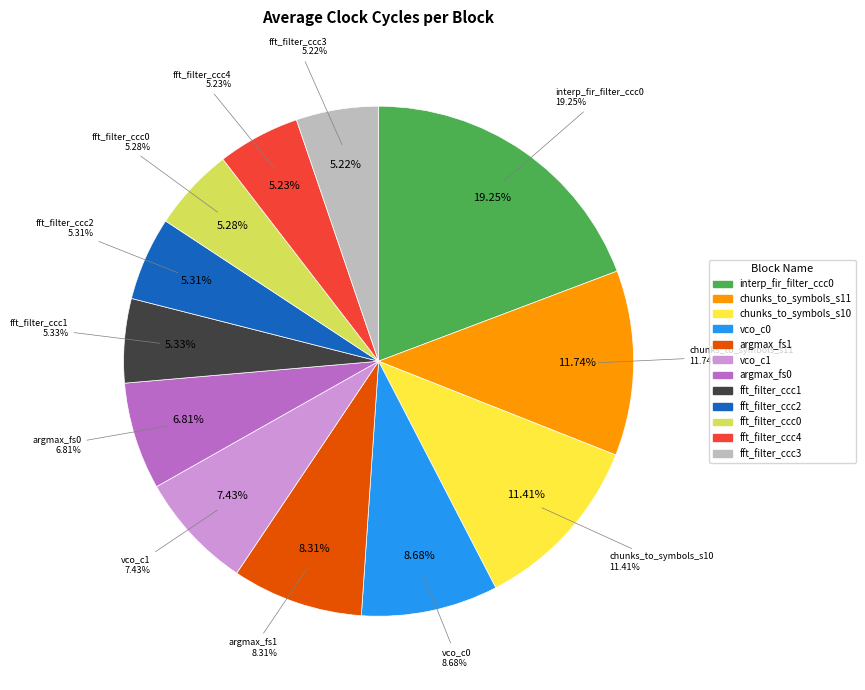

Count the number of slices in the pie.

12